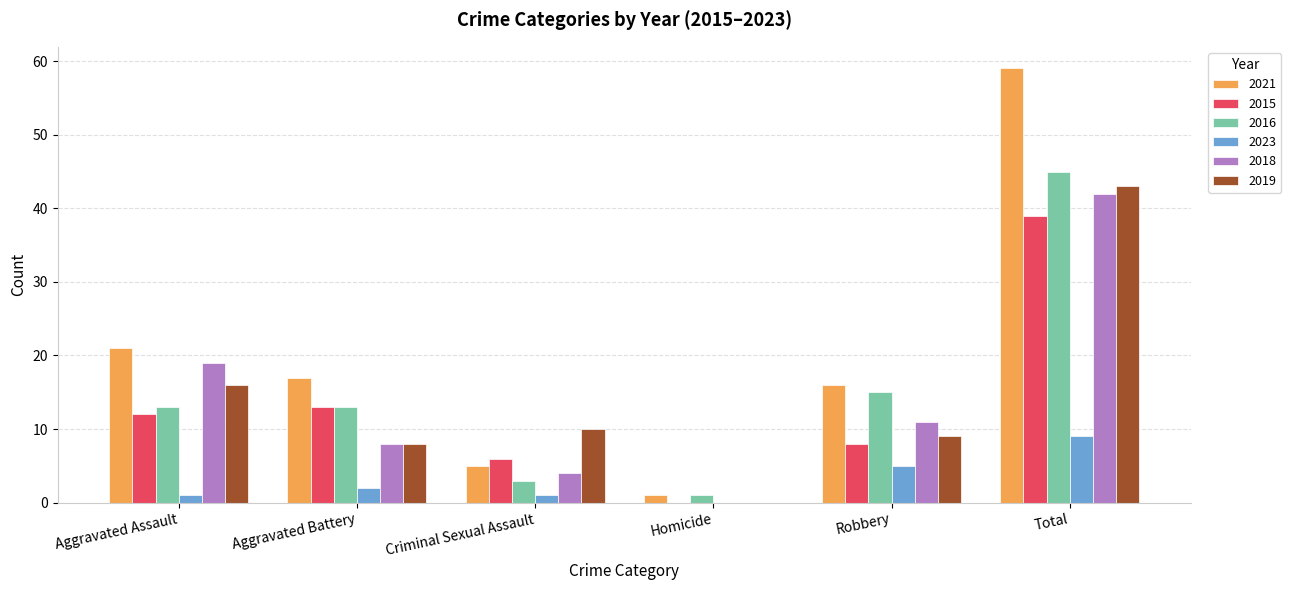

What is the sum of the 2019 values at Aggravated Assault and Criminal Sexual Assault?

26